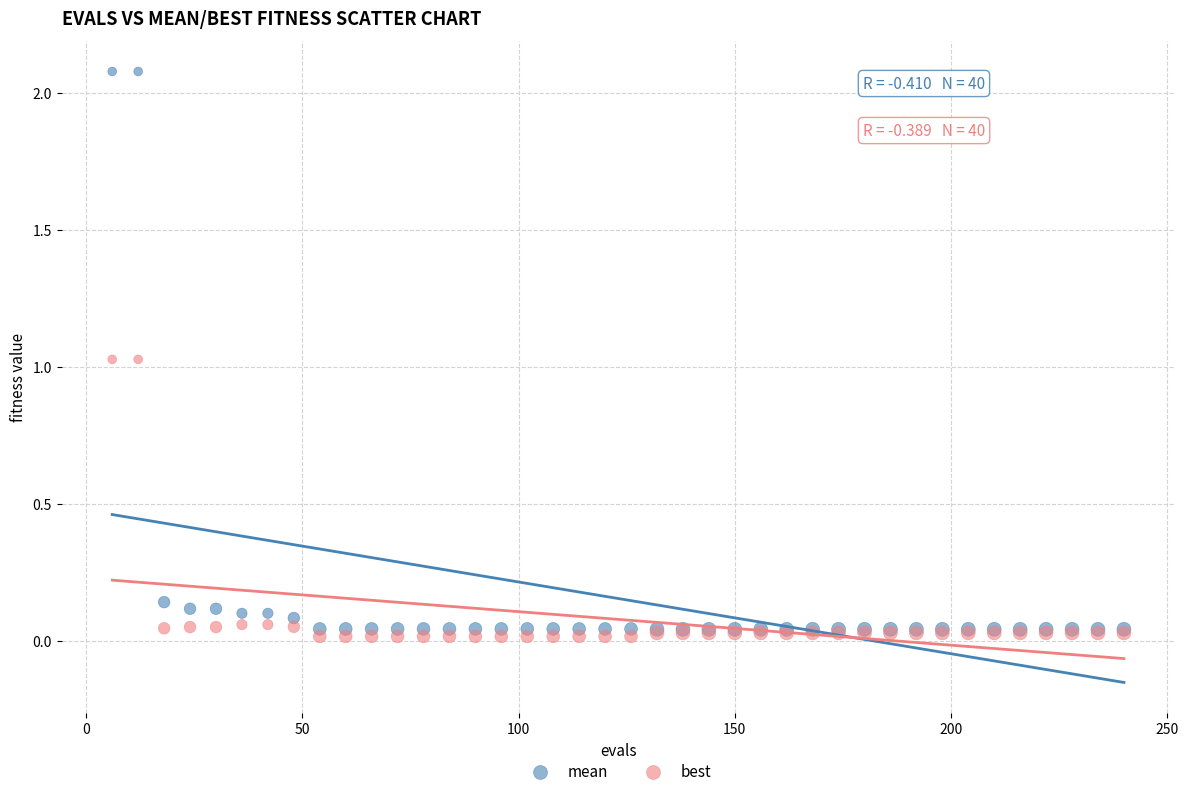

Which series has the largest Y range (max minus min)?

mean